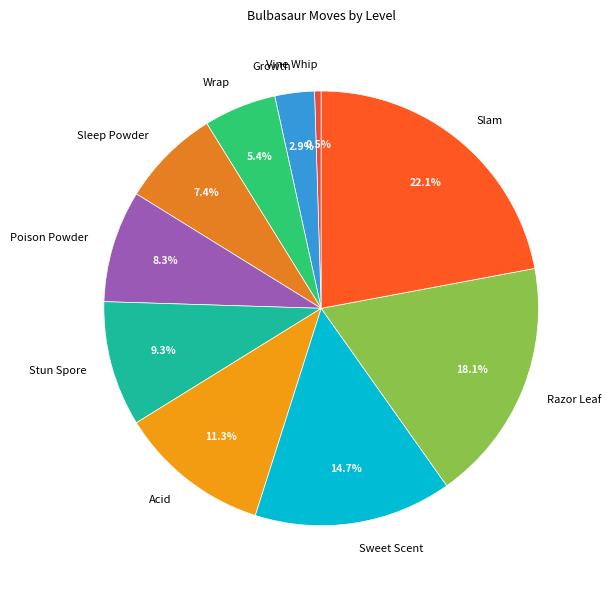

True or false: Stun Spore accounts for 20% of the total.

False